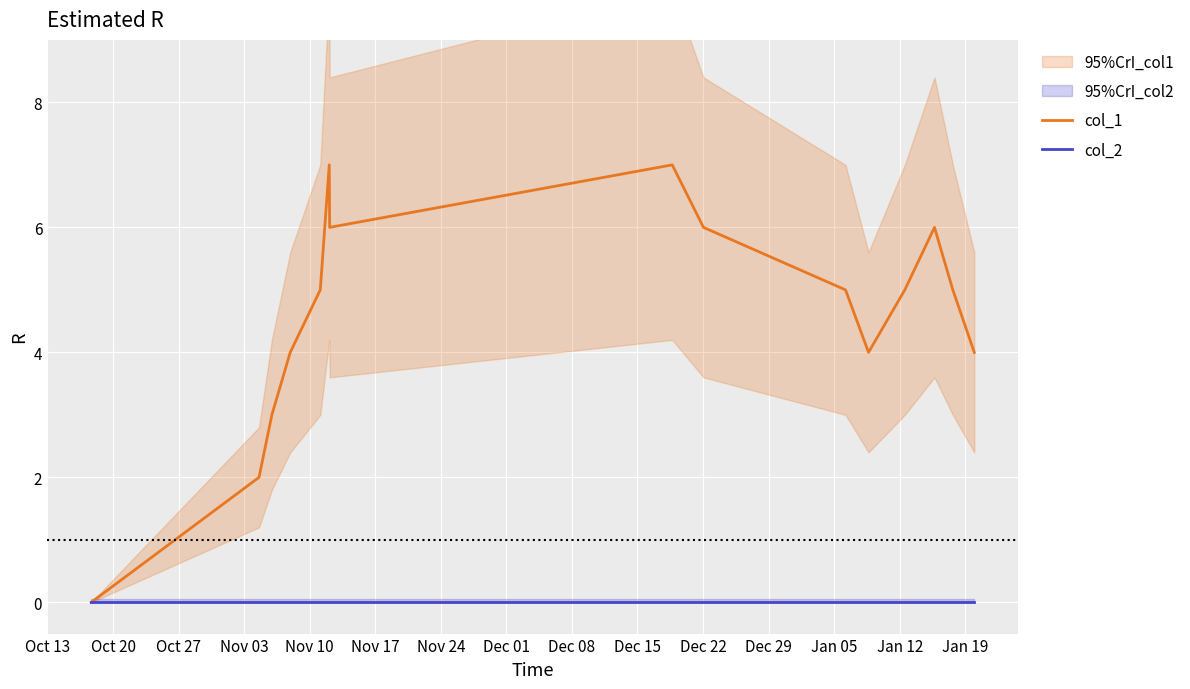

At which category does the chart reach its minimum across all series?

Oct 13